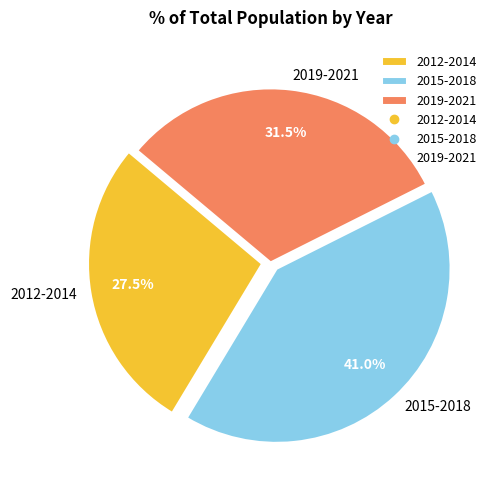

Is there any slice that represents more than half of the pie?

No